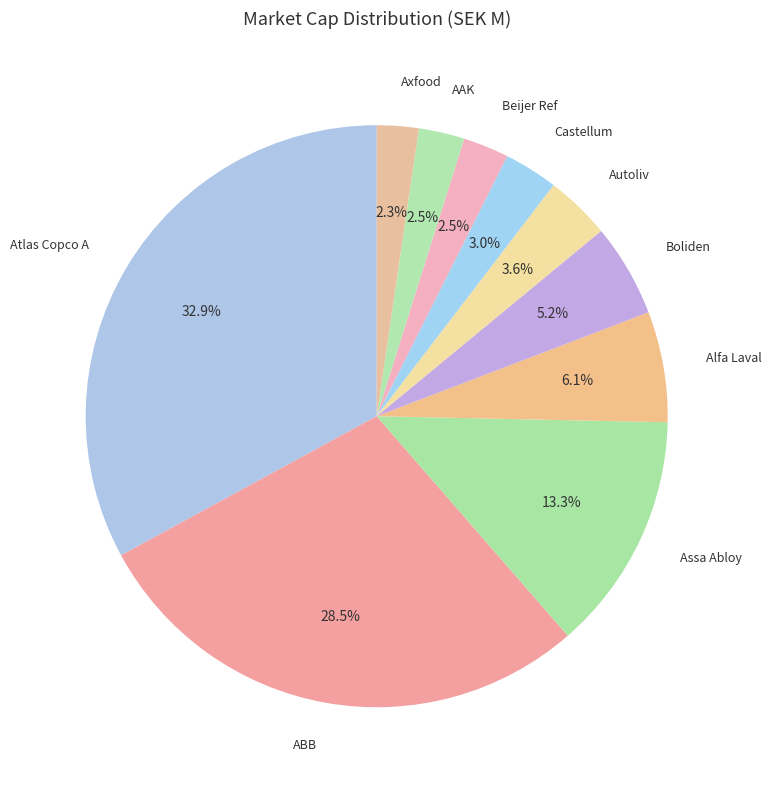

What is the largest slice in the pie chart?

Atlas Copco A